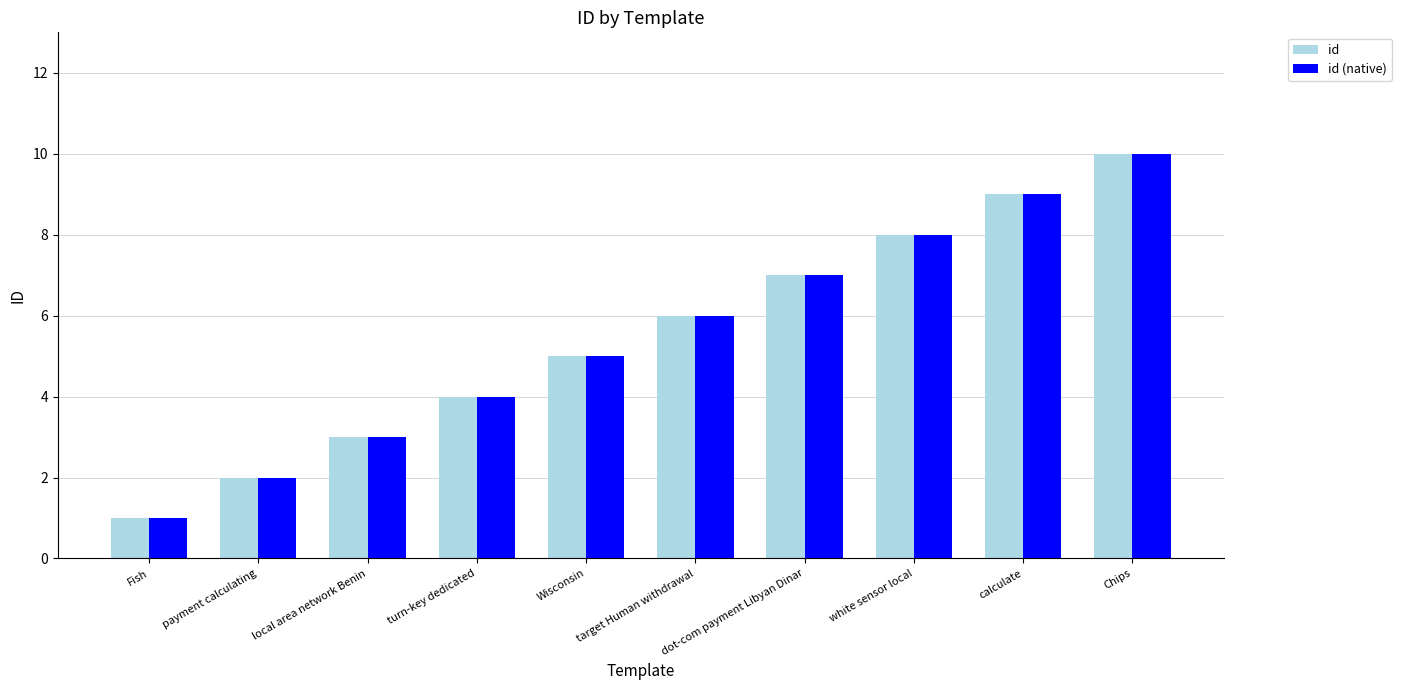

Reading left to right, list all the values displayed in this chart.

id: 1	2	3	4	5	6	7	8	9	10
id (native): 1	2	3	4	5	6	7	8	9	10